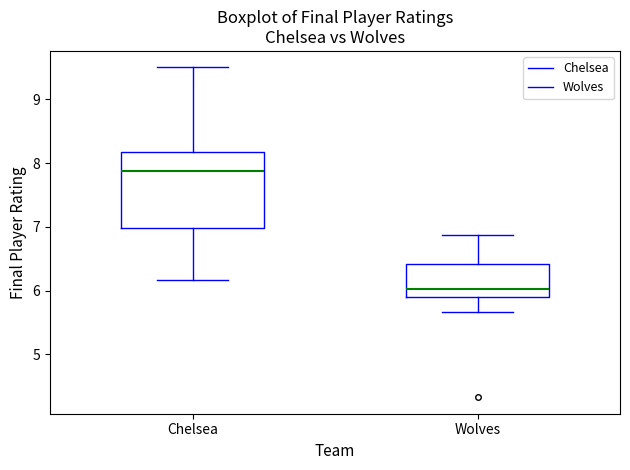

Where is the upper edge of the box for Wolves on the y-axis? The values are not printed on the chart, so give them approximately, as read against the axis.

6.4